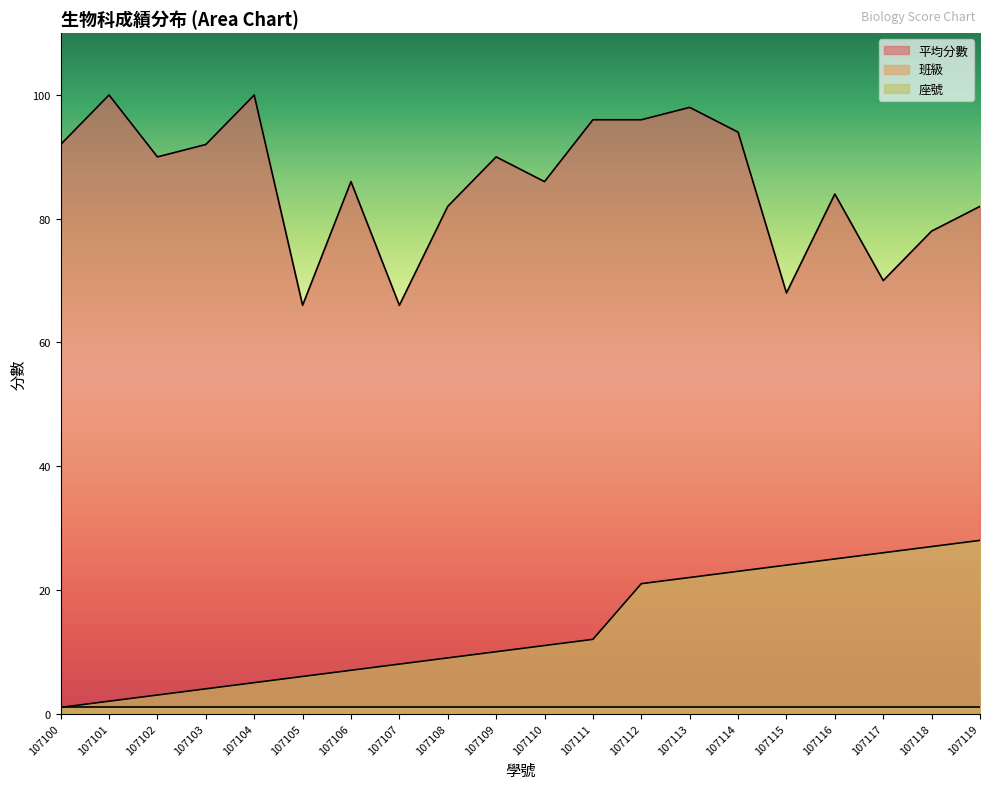

How many values in the 平均分數 series exceed 90?

8